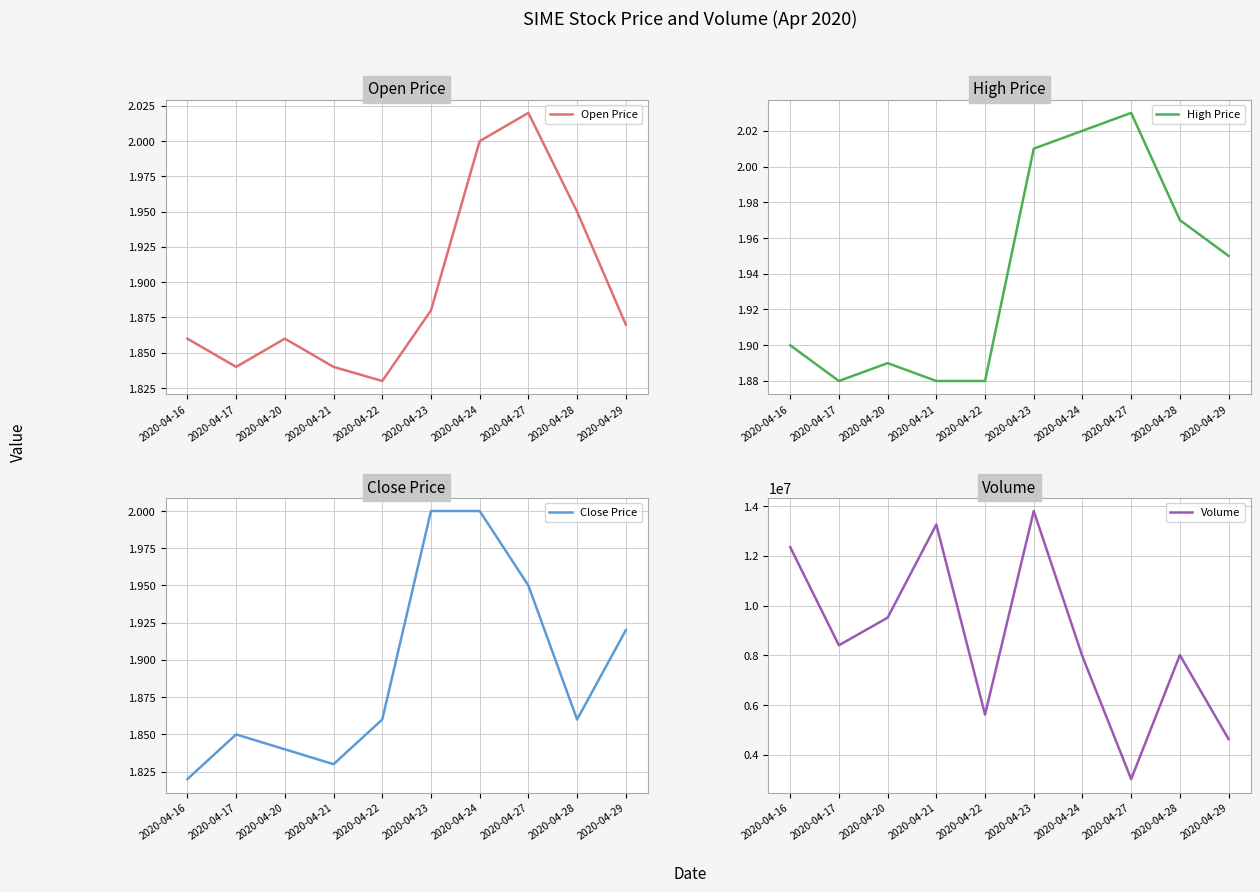

The value of High Price at 2020-04-28 is 2.0. True or false?

True